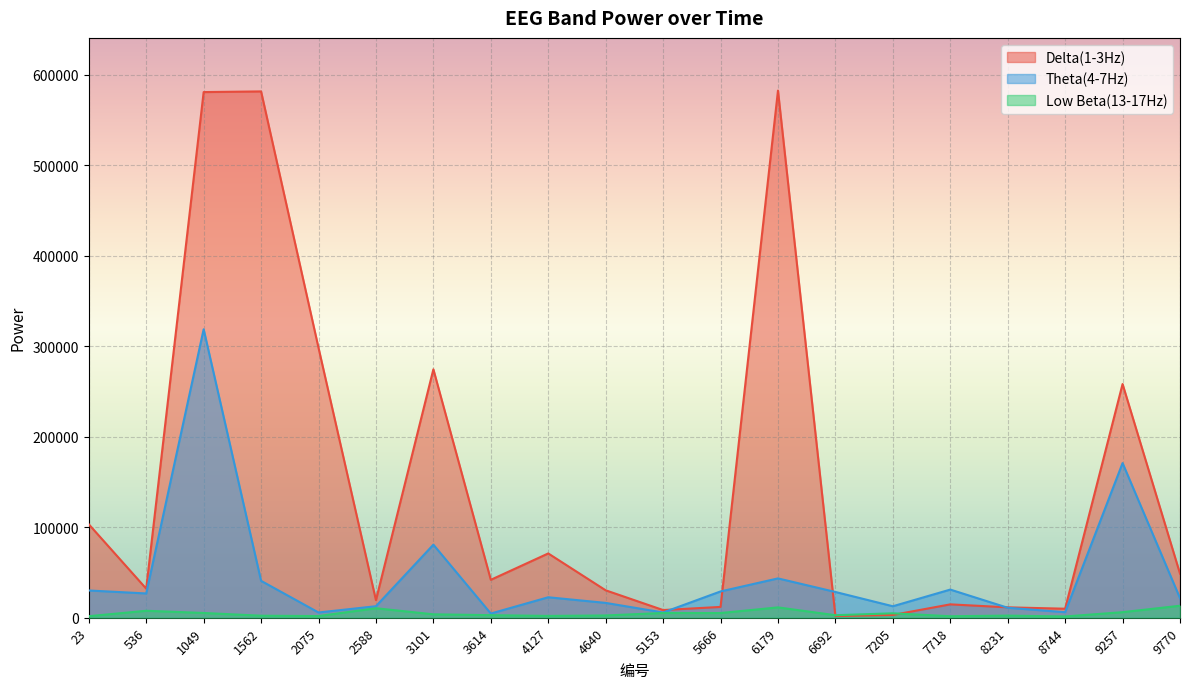

Where is the first local maximum for Low Beta(13-17Hz)?

536